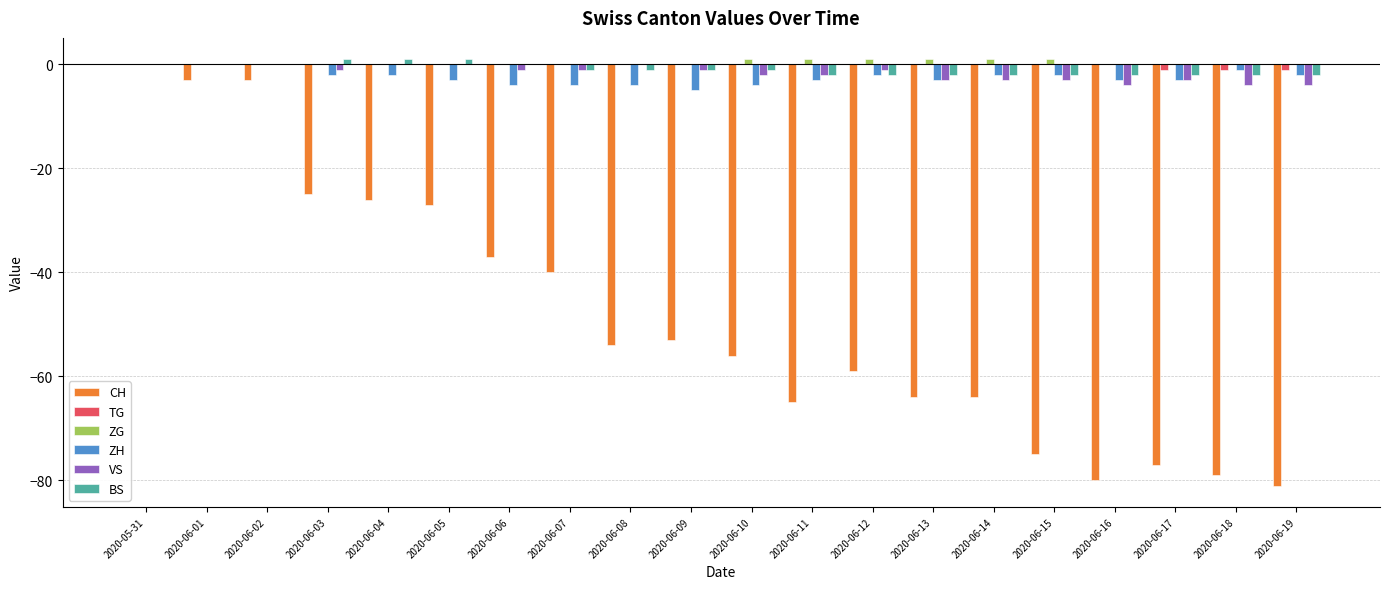

Is the value of TG at 2020-06-02 greater than the value of VS at 2020-06-15?

Yes